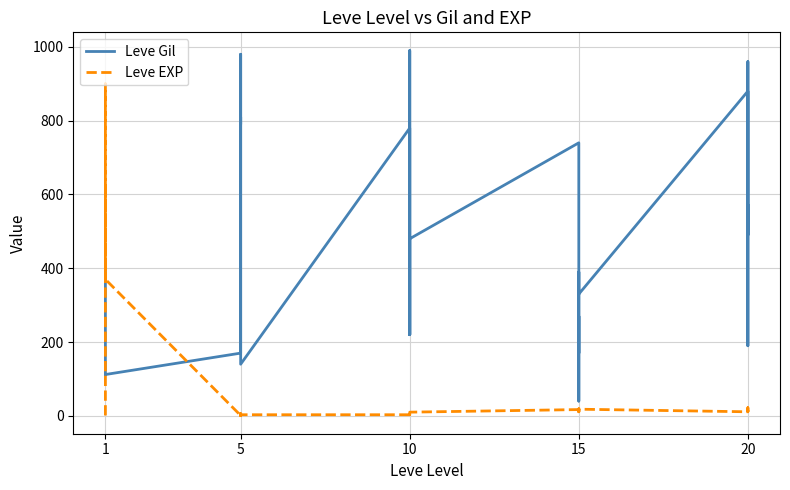

How many distinct data groups are displayed?

2